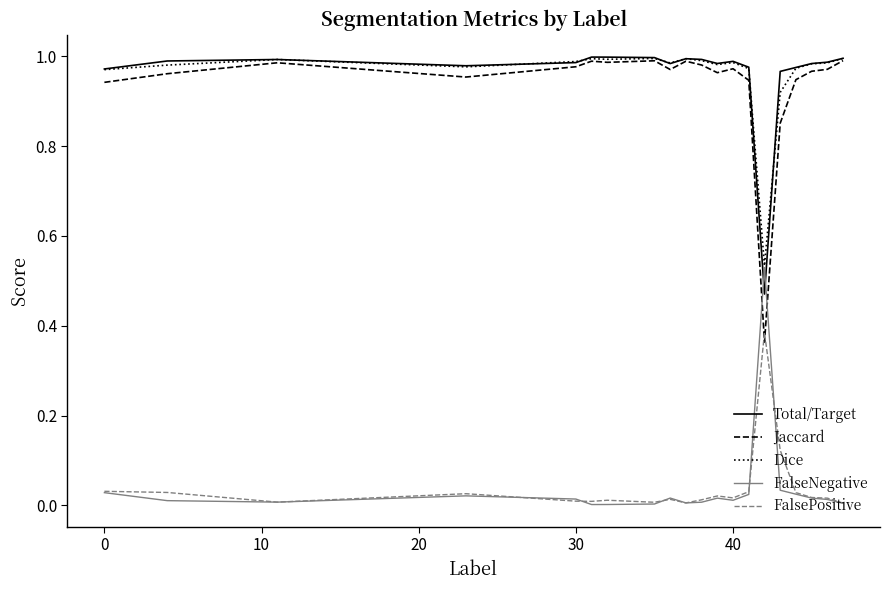

True or false: Total/Target and FalsePositive intersect in this chart.

False